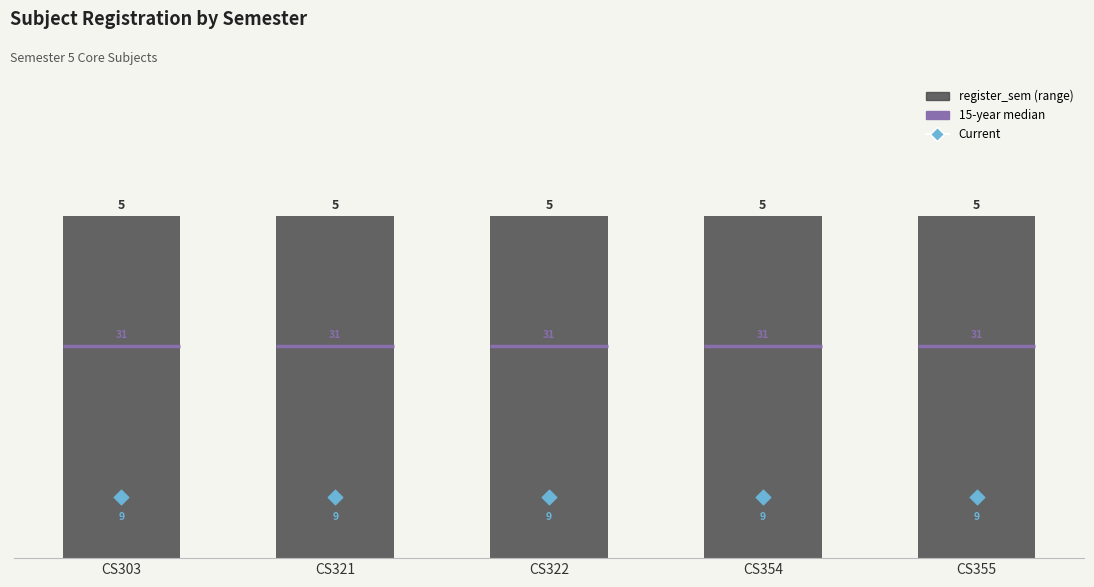

At how many categories does at least one series exceed 4?

5